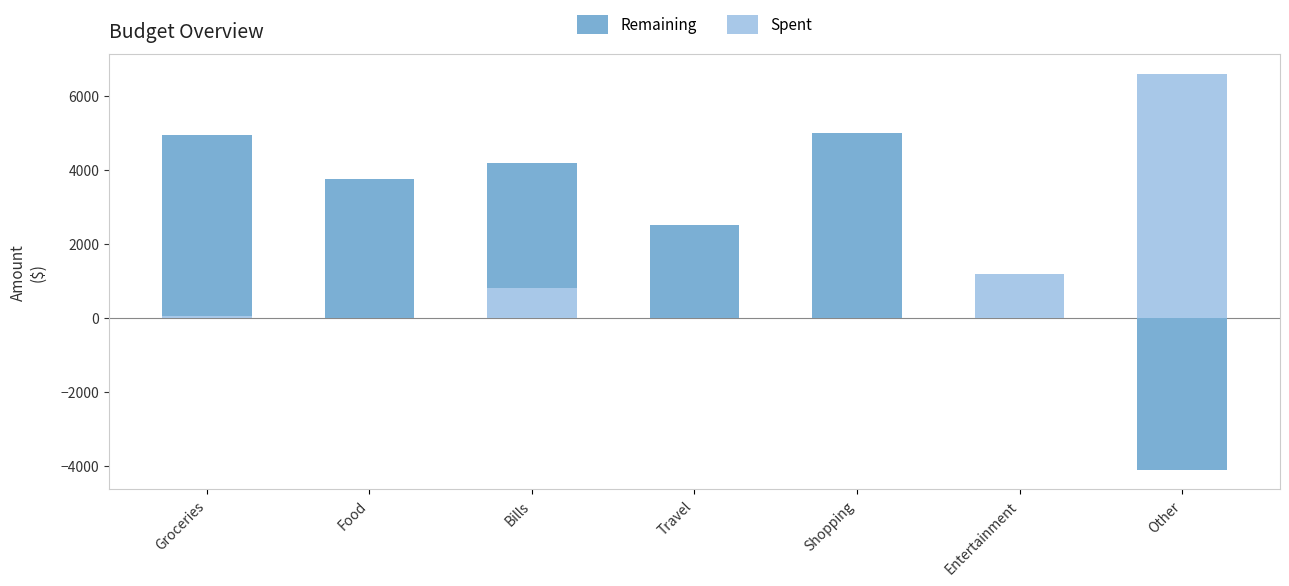

What is the value of the Remaining bar at the 3rd from the left?

4201